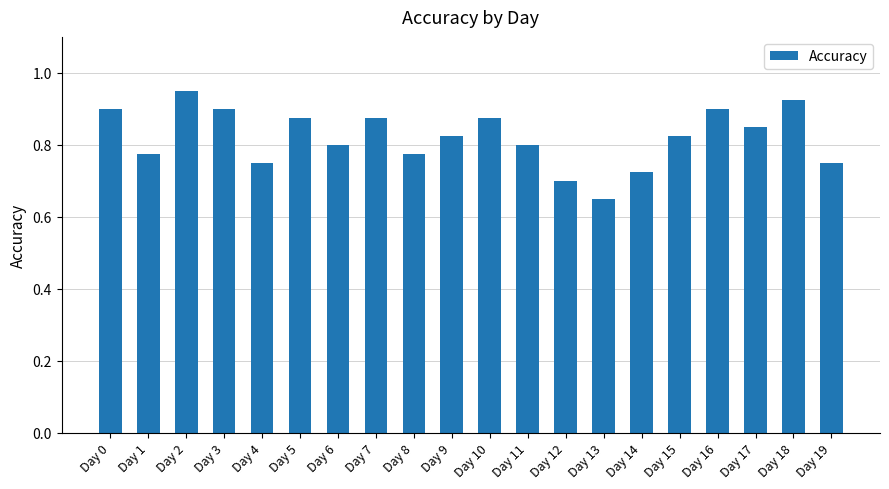

Which has a higher value, Day 9 or Day 3?

Day 3